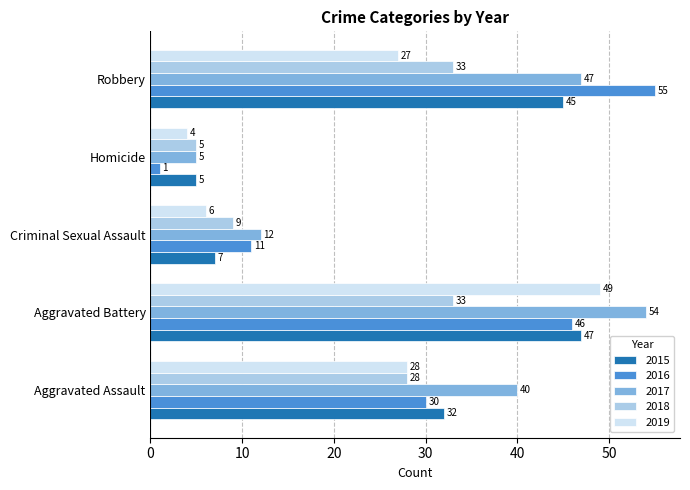

What is the difference between the maximum and minimum values in the 2016 series?

54